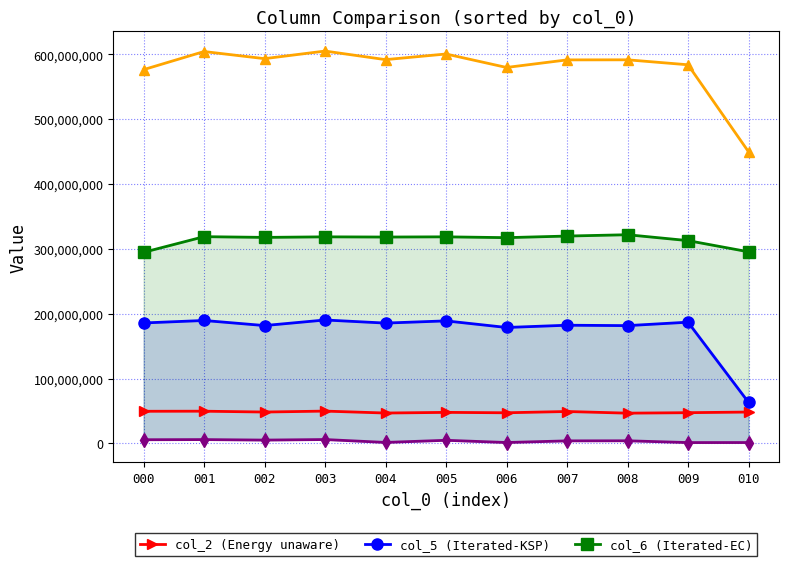

Reading left to right, what are all the values shown in this chart?

col_2 (Energy unaware): 49455292	49583459	48286000	49730167	46758291	47765250	47149750	49111959	46550791	47293417	48257084
col_5 (Iterated-KSP): 185676166	189497041	181664583	190267417	185485875	188882375	178713292	182184542	181562125	186875583	63274667
col_6 (Iterated-EC): 294616458	318765375	317653958	318504500	318198333	318514750	317248209	319709209	321760791	312681875	295442875
col_7 (col_7 series): 576370458	604319750	593330375	605049541	591820750	600515709	579753416	591422750	591542708	583887417	449764458
col_4 (col_4 series): 5561583	5792875	5020250	5870042	1398834	4703959	1270625	3806458	3928709	1186666	1242666